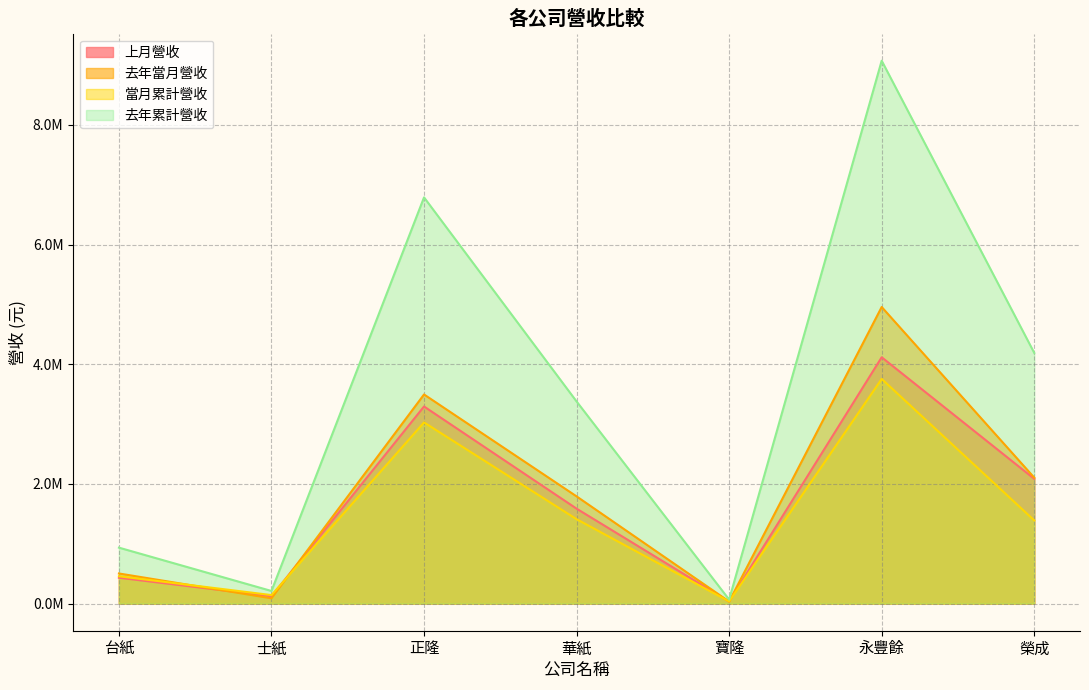

True or false: 去年當月營收 and 當月累計營收 intersect in this chart.

True